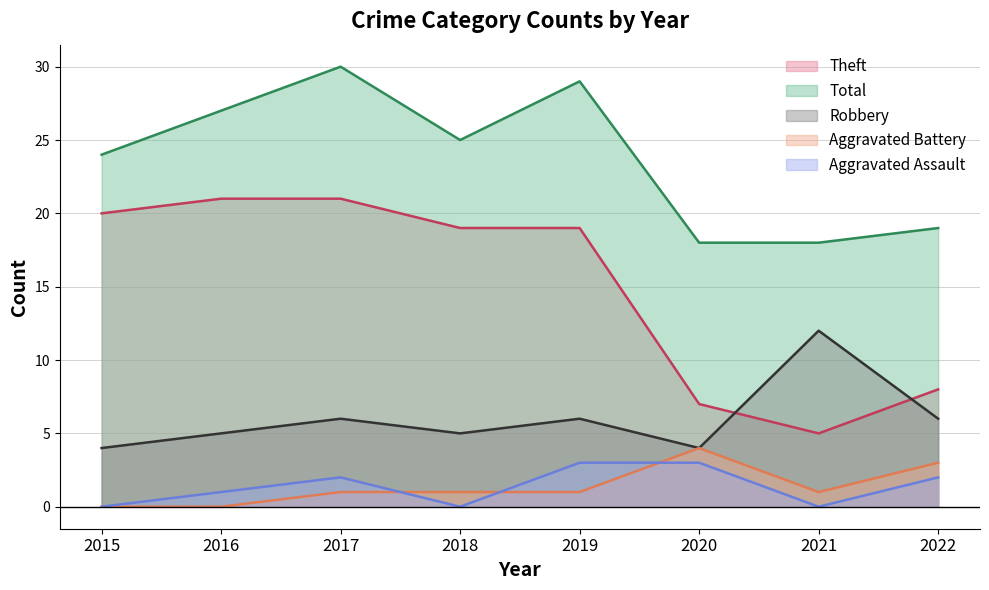

Is it true that Robbery equals 8 at 2021?

False